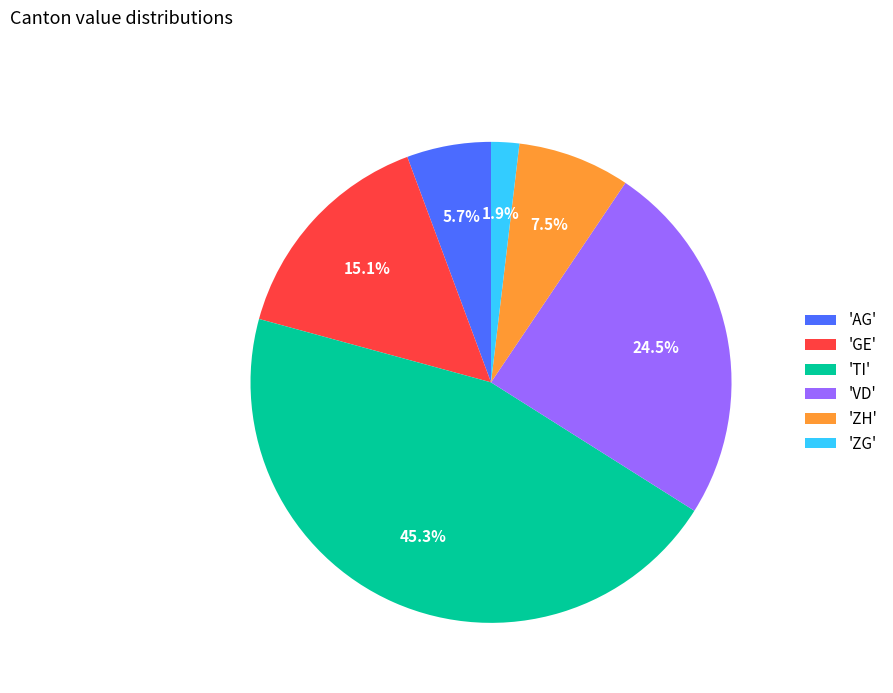

Which slice is the largest?

'TI'